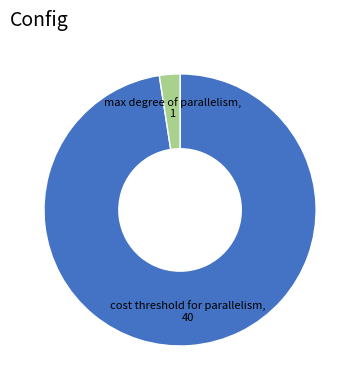

Does any single category account for the majority?

Yes